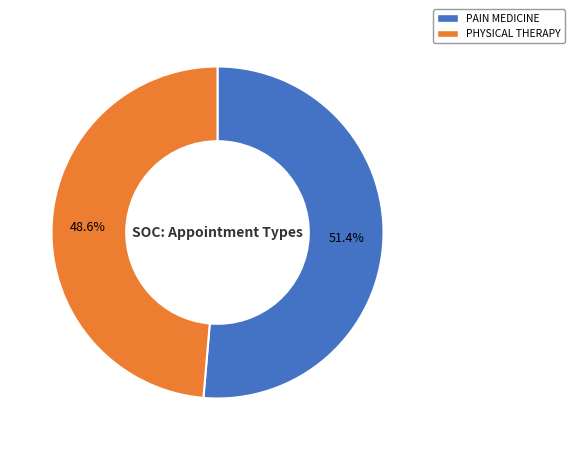

What percentage is NOT represented by PHYSICAL THERAPY?

51.4%